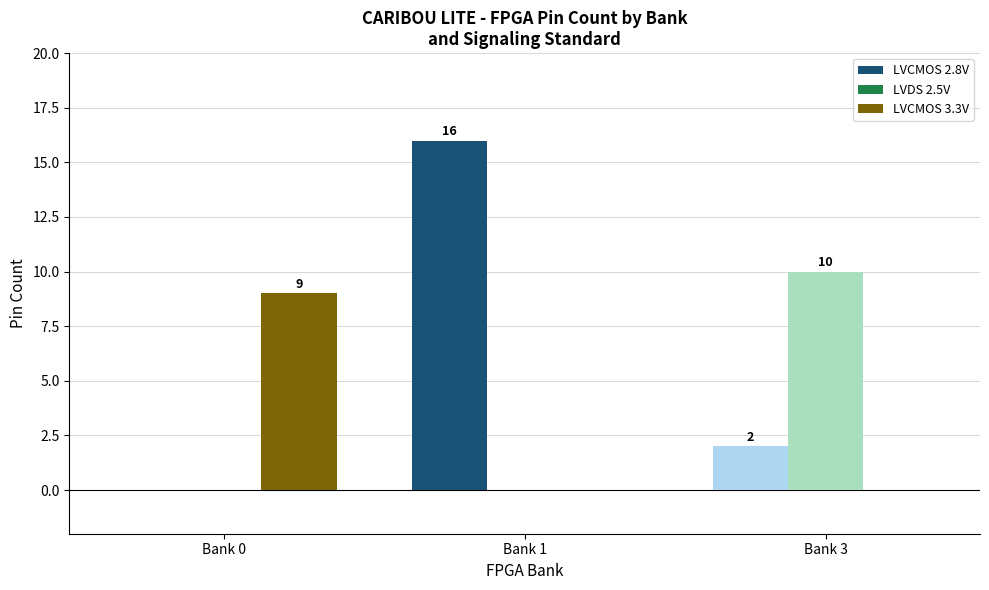

Which series has the largest total across all categories?

LVCMOS 2.8V